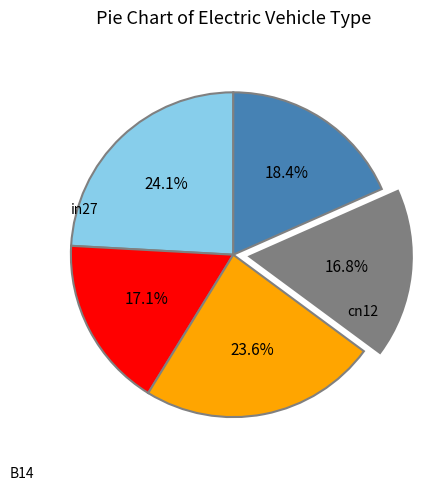

Does any single category account for the majority?

No